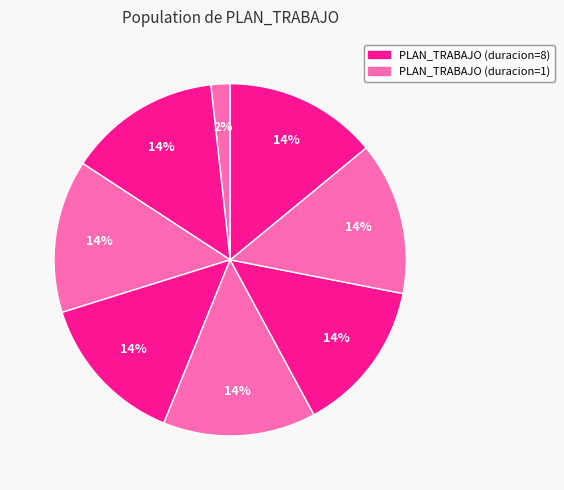

Count the number of slices in the pie.

8